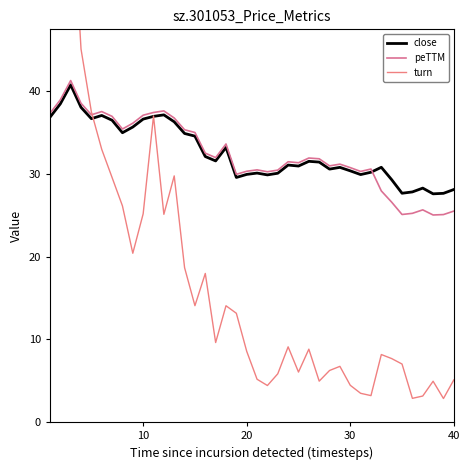

What is the minimum value shown in the chart?

2.9